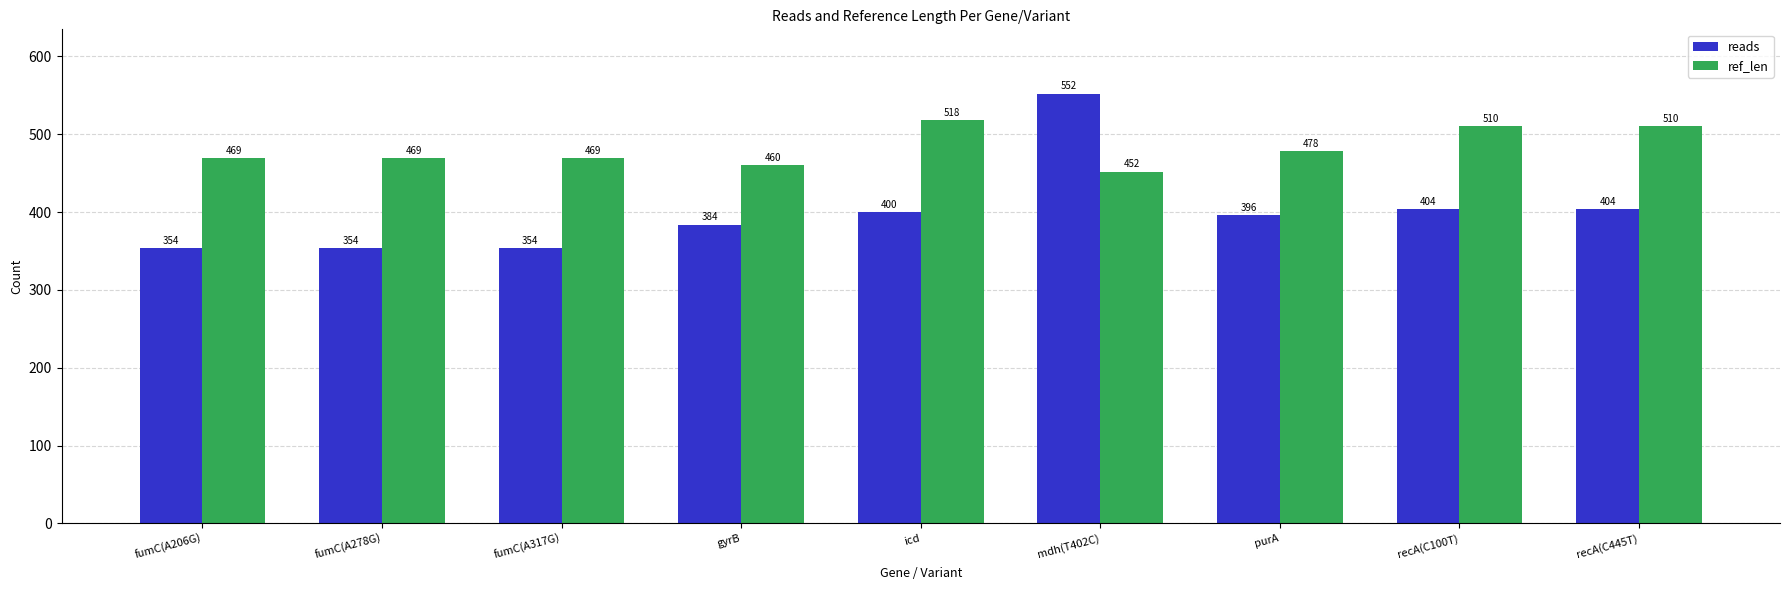

How many groups of bars are there?

9